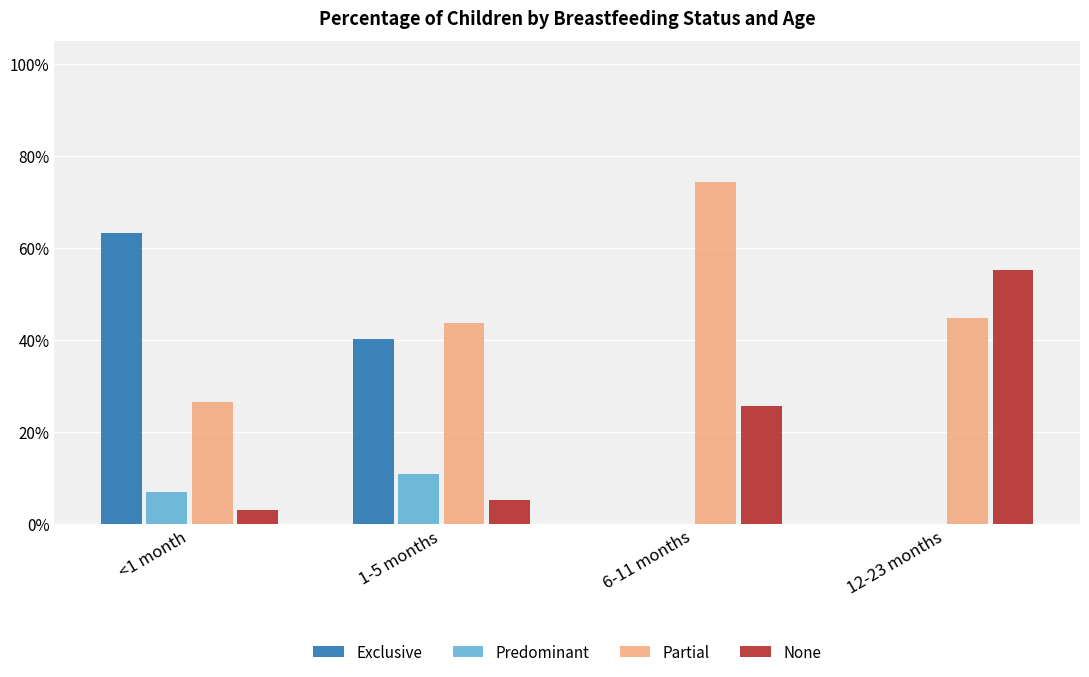

What are all the series names shown in the legend?

Exclusive, Predominant, Partial, None